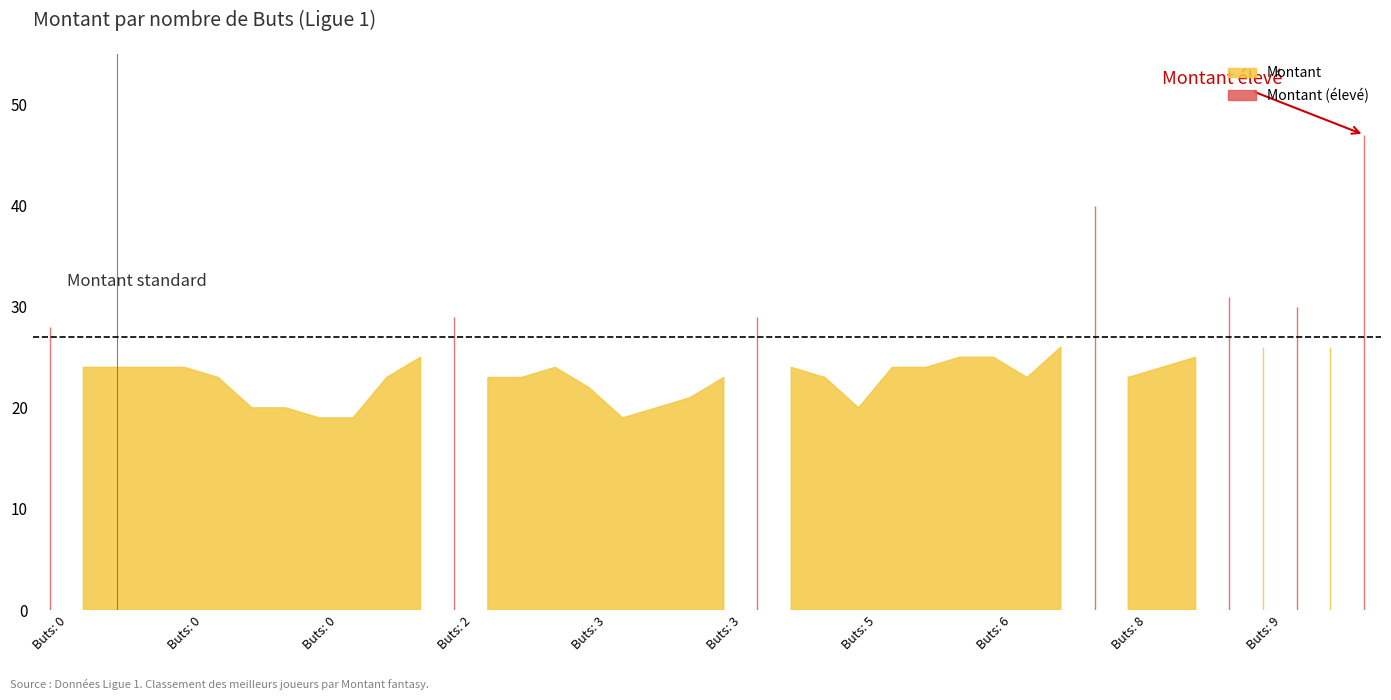

What is the minimum value shown in the chart?

19